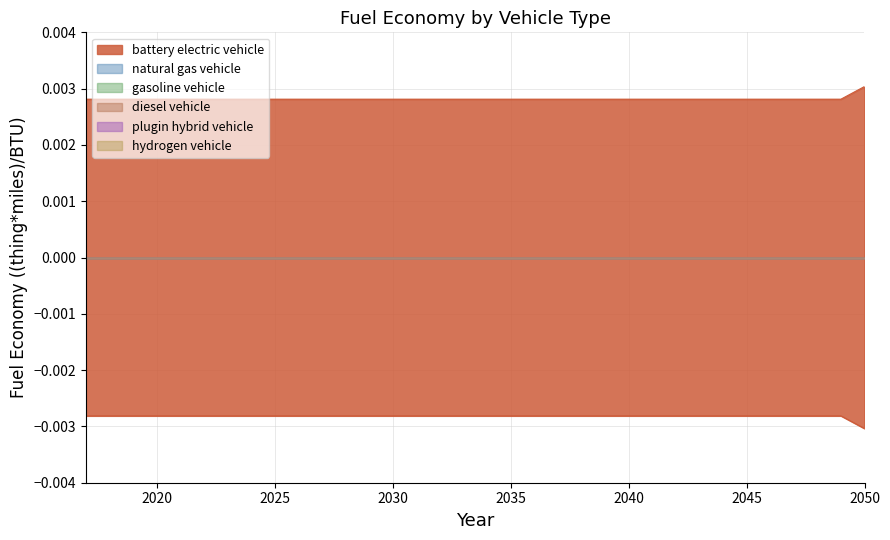

At which category is the sum across all series the highest?

2050